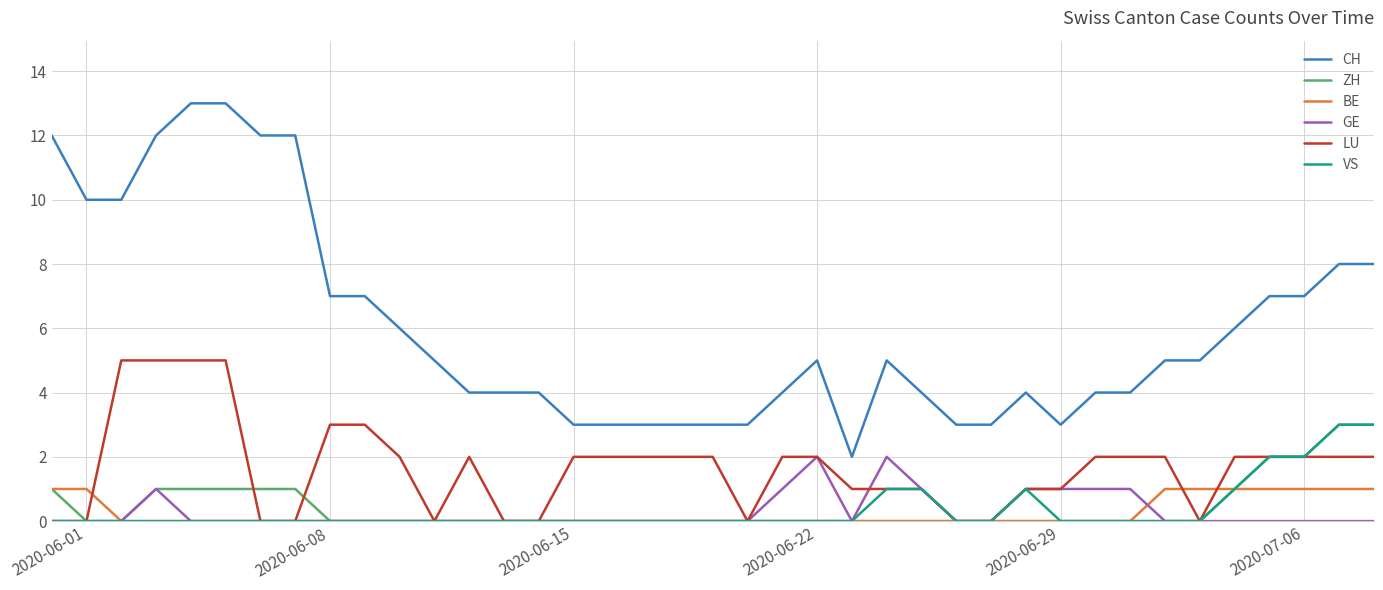

Which series has the largest total across all categories?

CH